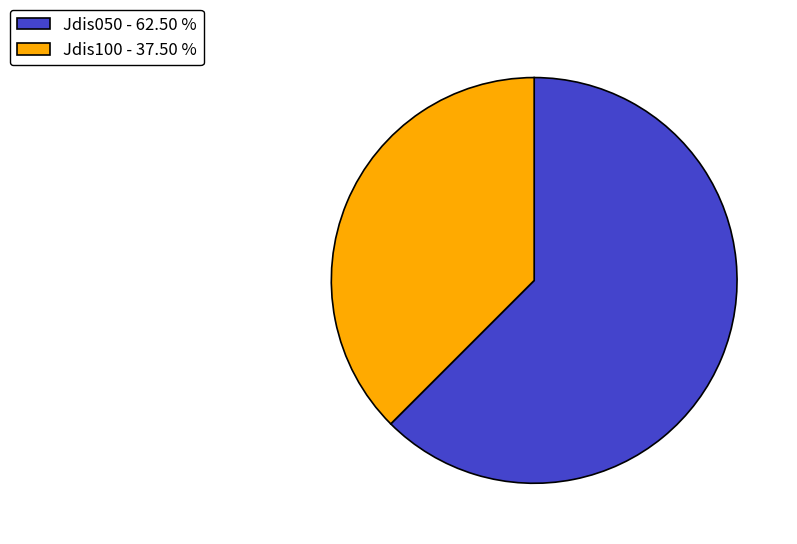

Is there a majority slice in this chart?

Yes